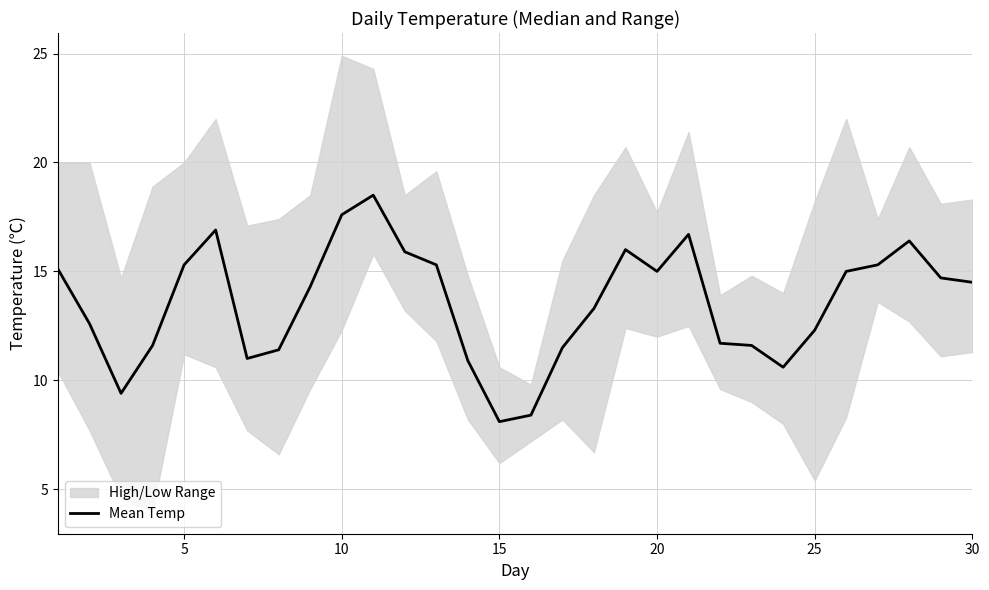

Reading right to left, transcribe all the data shown in this chart.

14.5	14.7	16.4	15.3	15.0	12.3	10.6	11.6	11.7	16.7	15.0	16.0	13.3	11.5	8.4	8.1	10.9	15.3	15.9	18.5	17.6	14.3	11.4	11.0	16.9	15.3	11.6	9.4	12.6	15.1